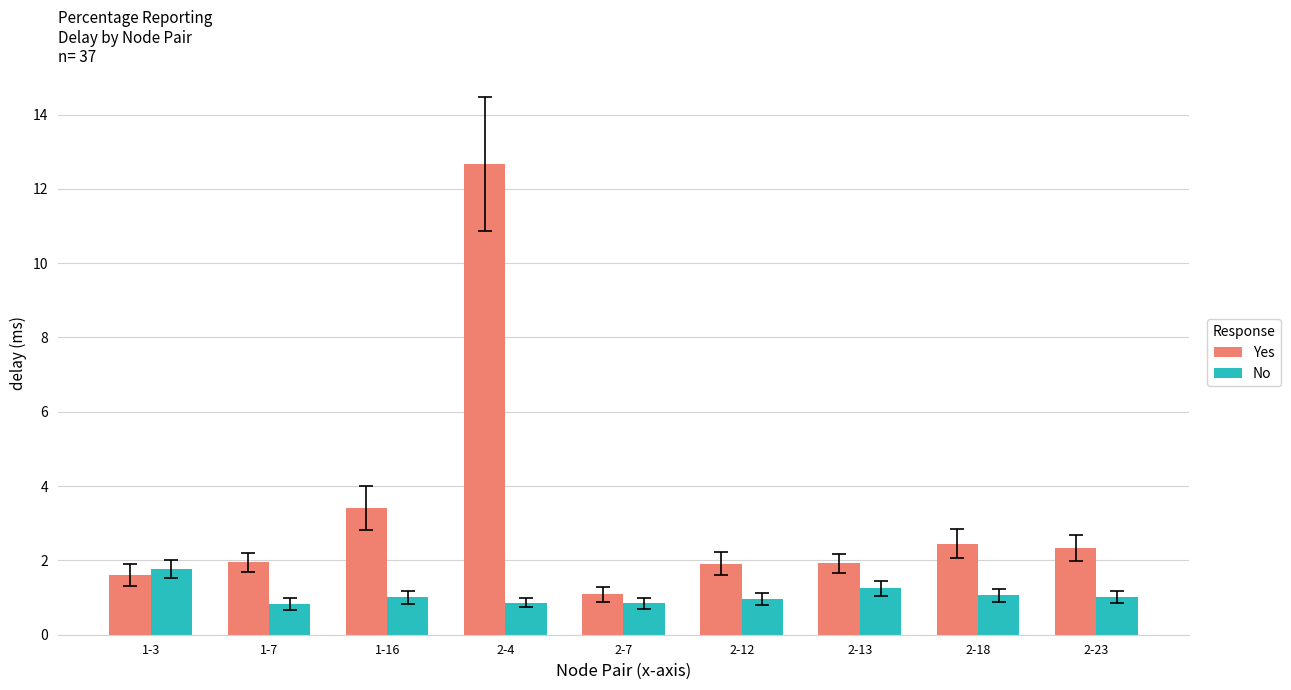

What is the lowest value of the No series?

0.8